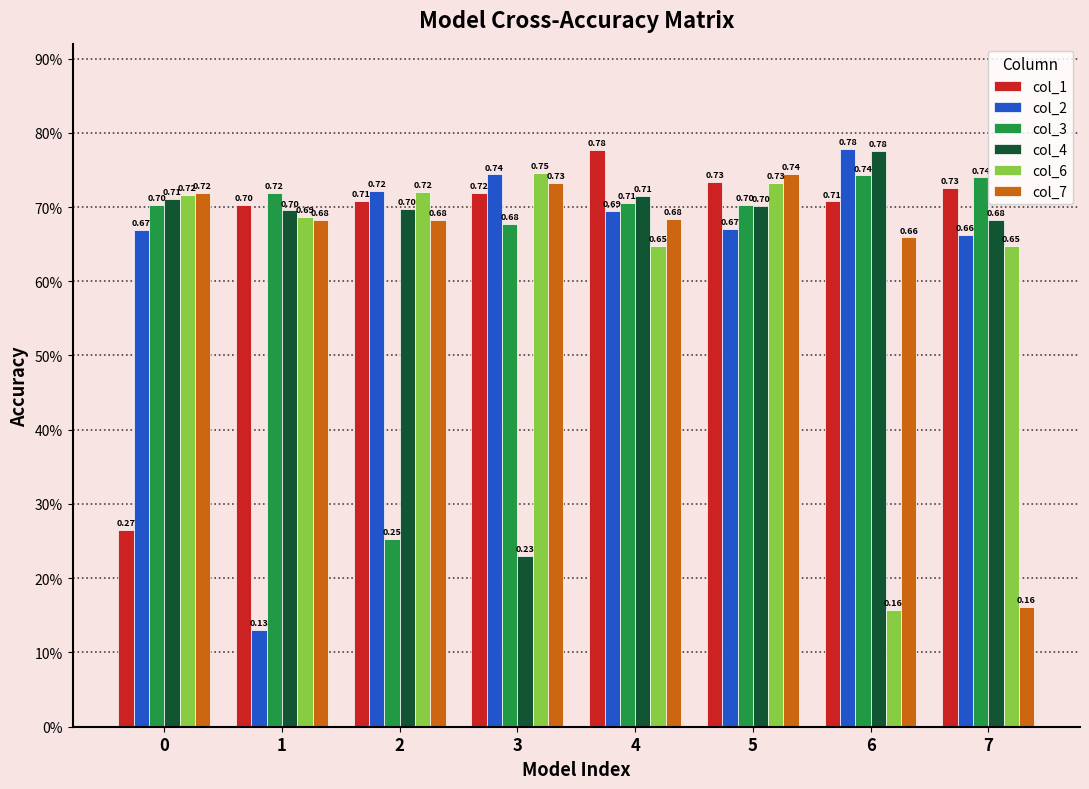

At which category is the sum across all series the highest?

5